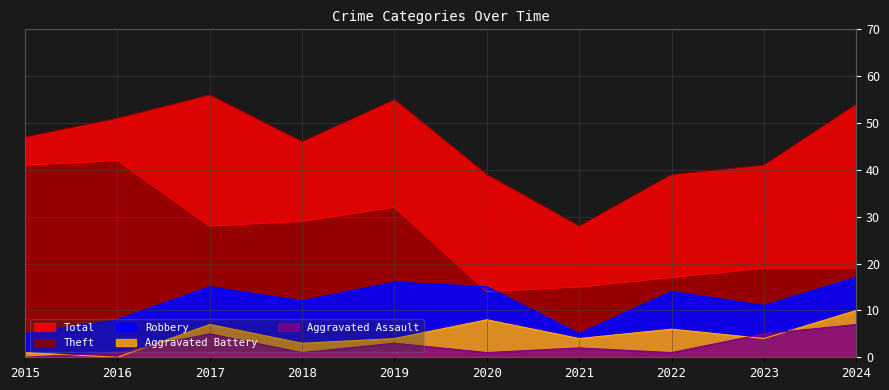

What are all the series names shown in the legend?

Robbery, Theft, Aggravated Assault, Aggravated Battery, Total